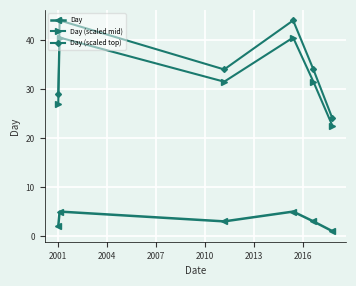

What are all the series names shown in the legend?

Day, Day (scaled mid), Day (scaled top)